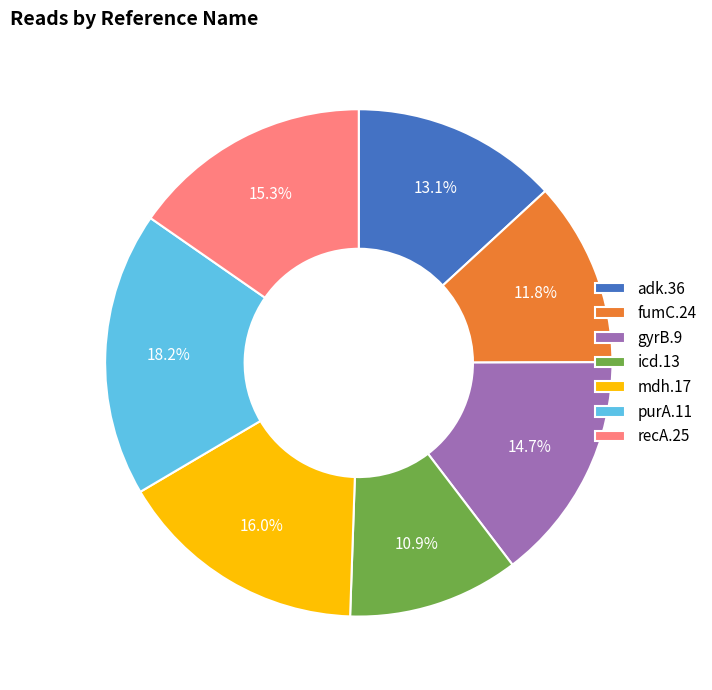

To the nearest percent, what is the average slice percentage?

14%